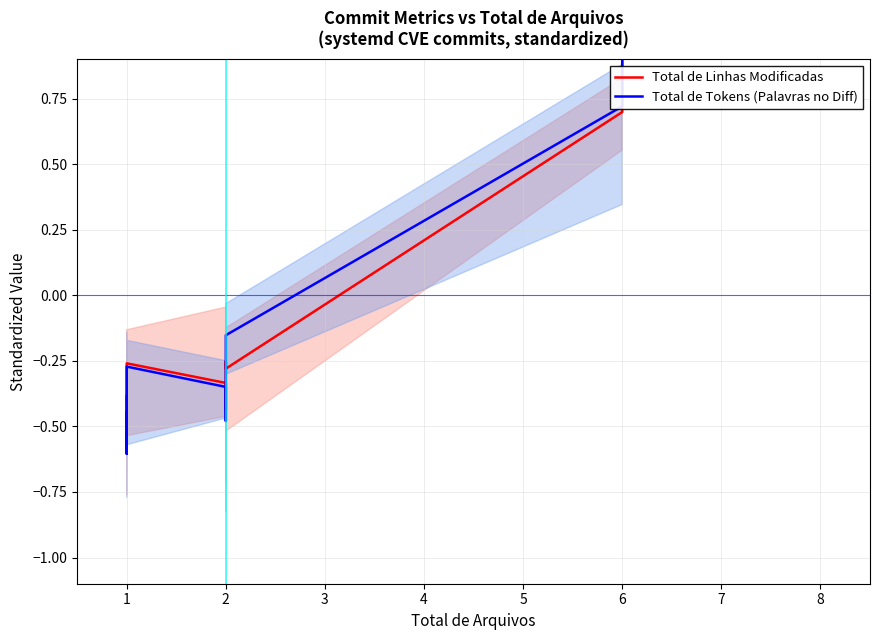

Which series has the largest range (max minus min)?

Total de Tokens (Palavras no Diff)